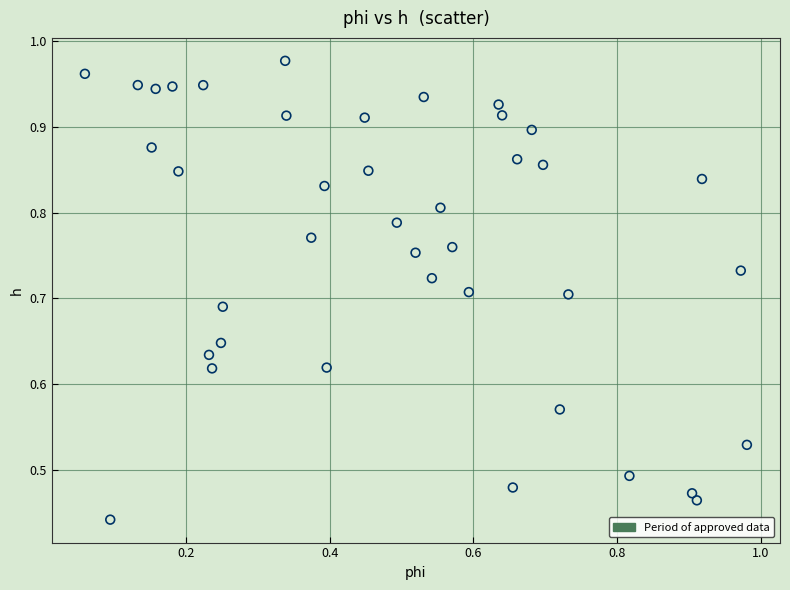

How many points are shown in the scatter plot?

40